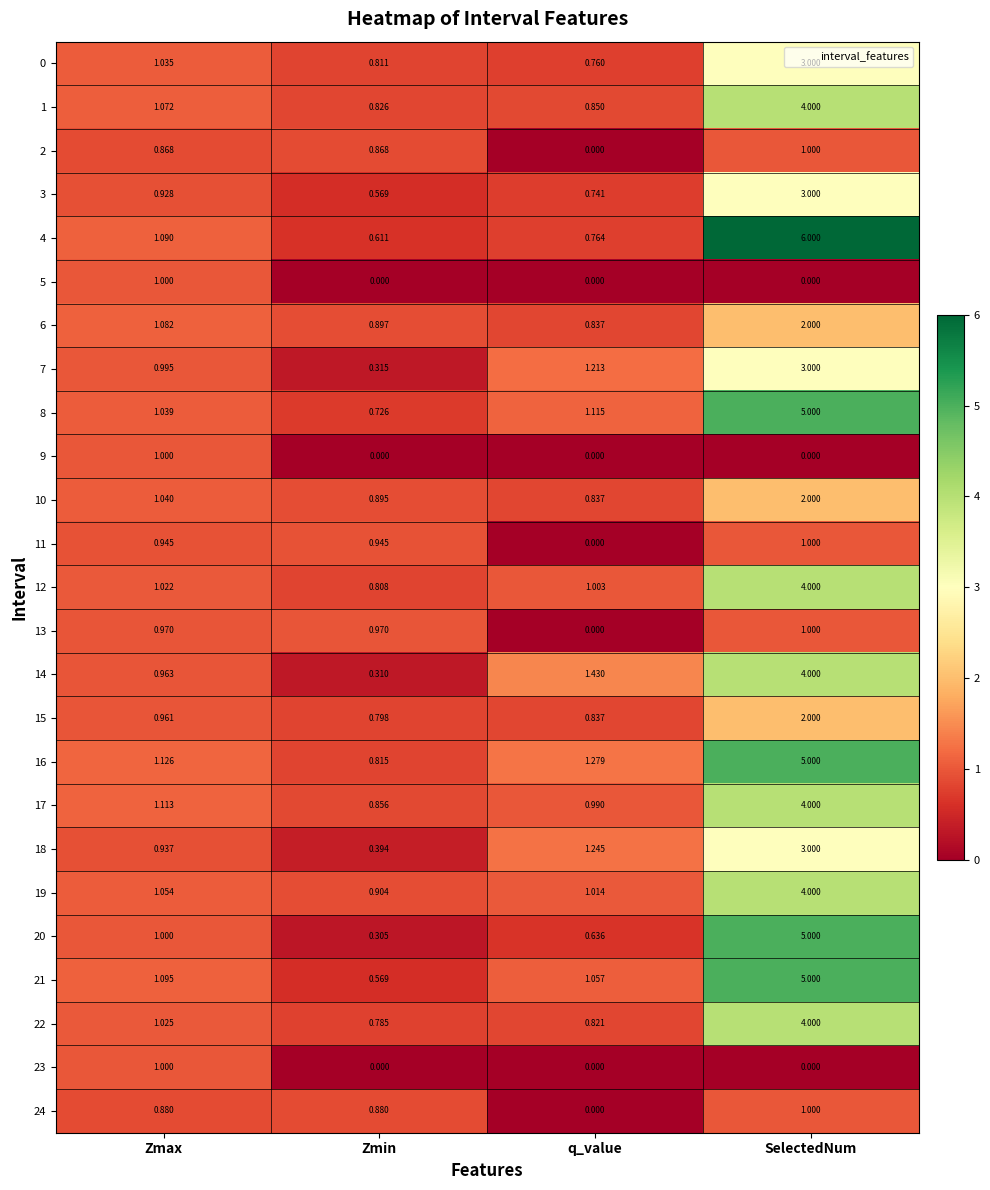

Which series has the widest spread of values?

4